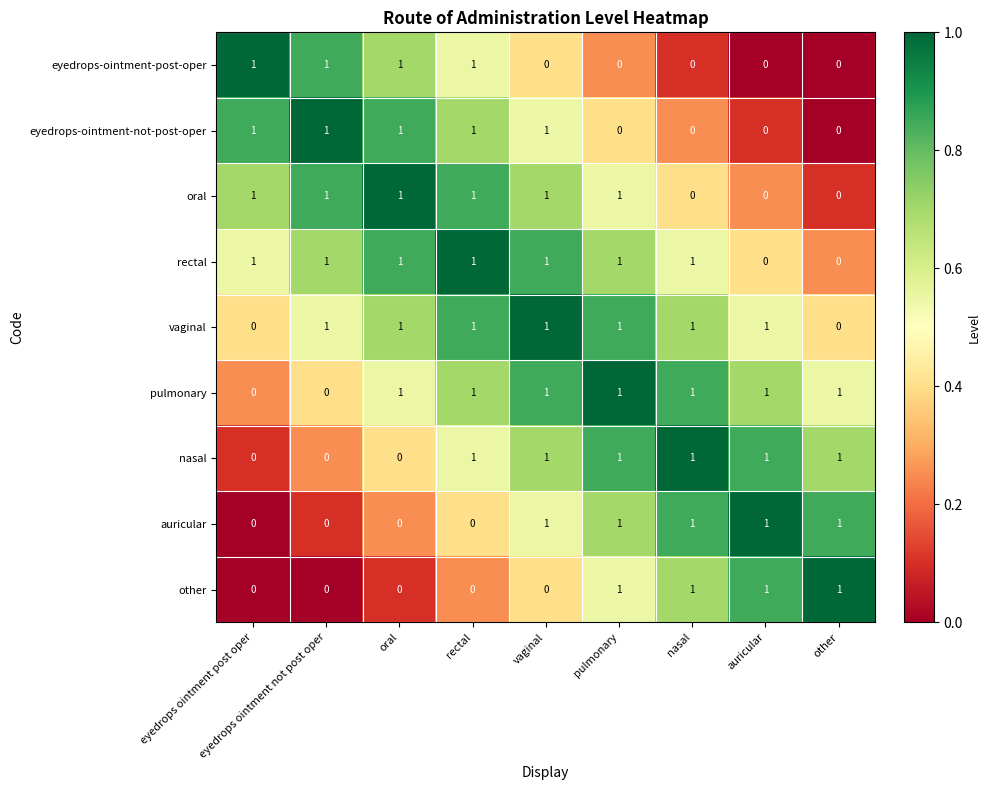

The vaginal series shows -1 at eyedrops ointment post oper. True or false?

False